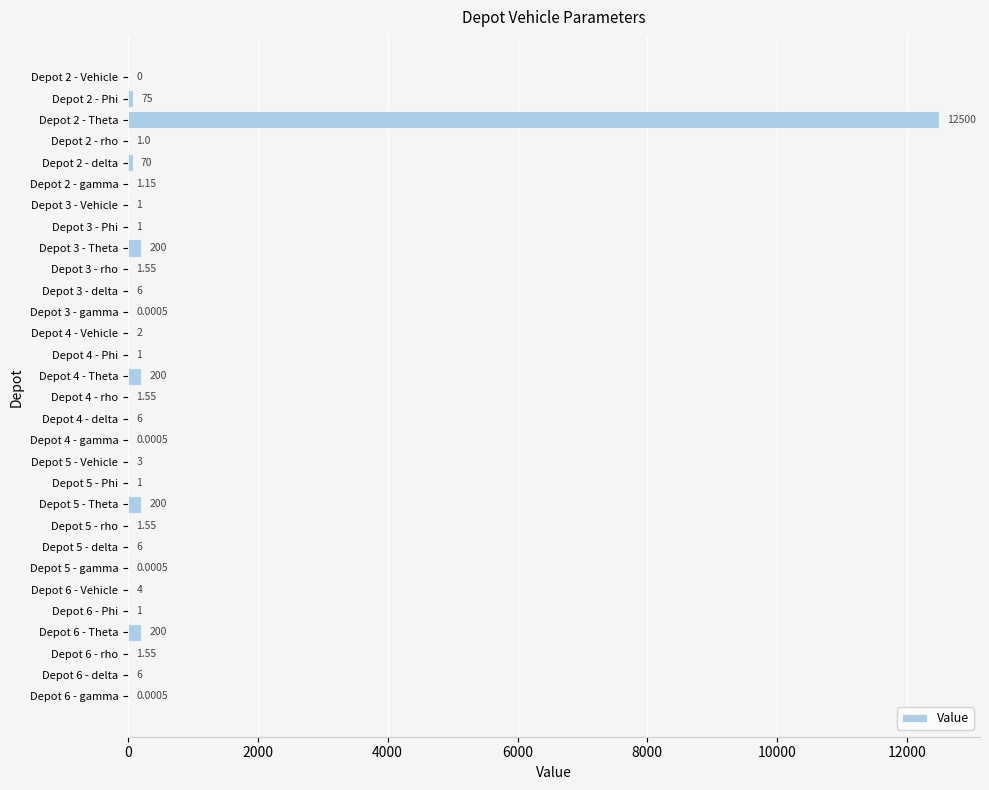

Are the bars horizontal?

Yes